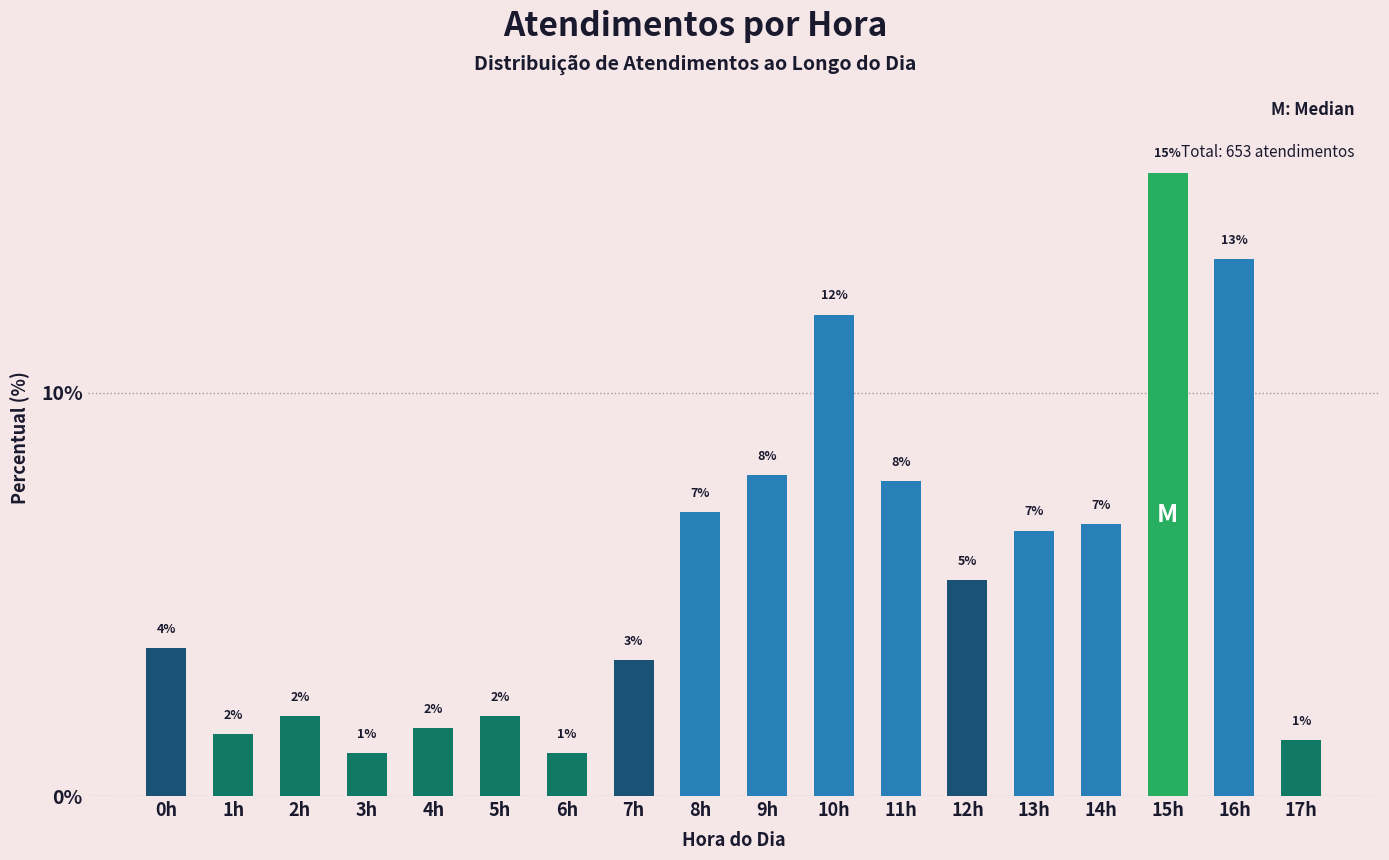

What is the label of the 4th bar from the left?

3h